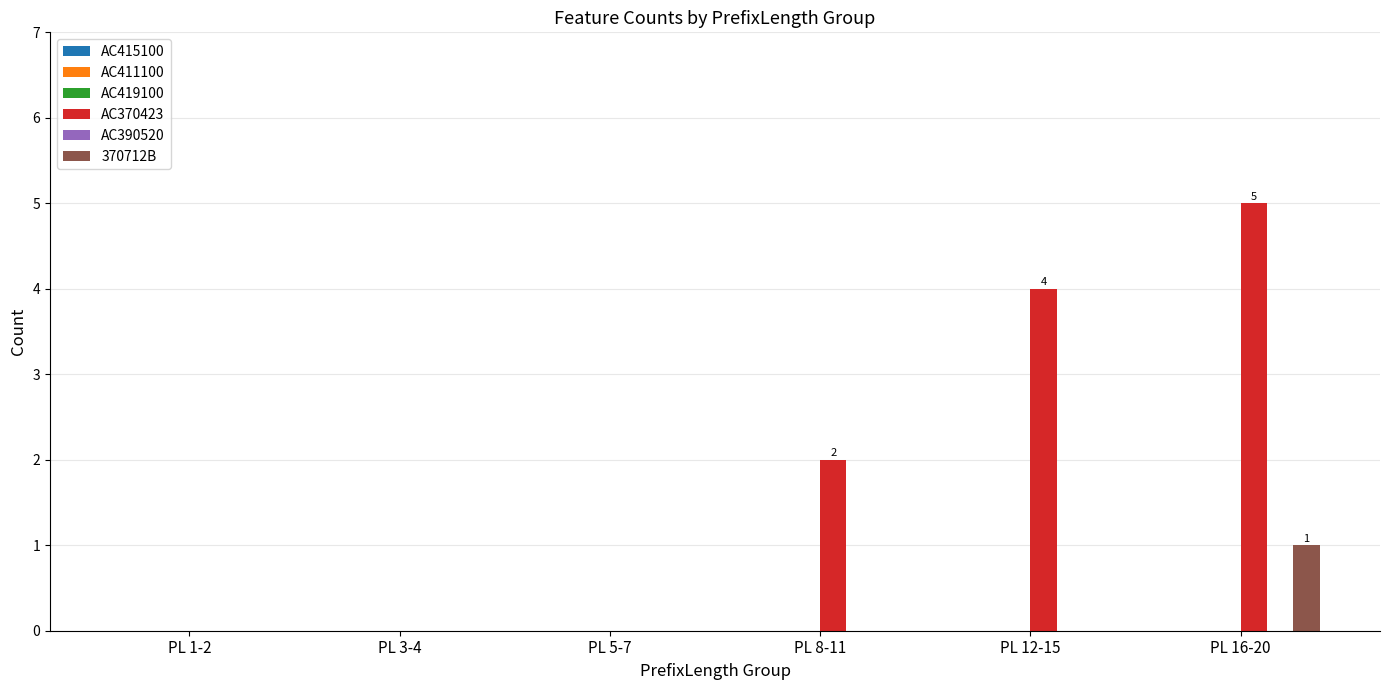

What is the total value across all series at PL 12-15?

4